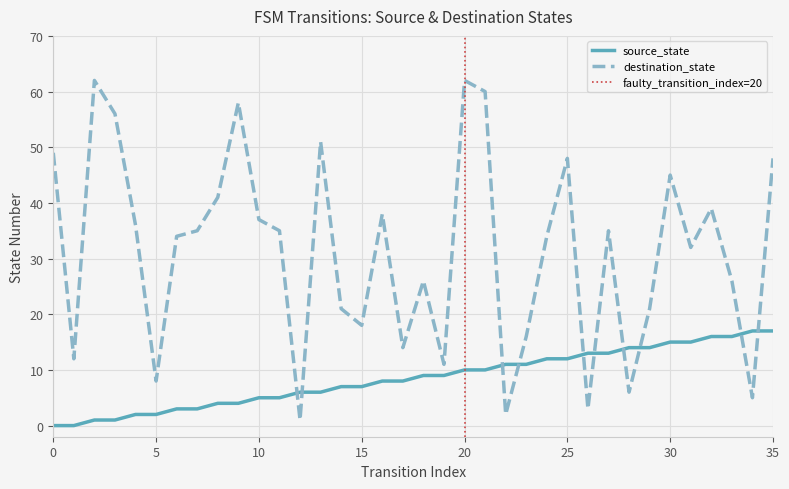

What is the value of the destination_state point at the 11th from the left?

37